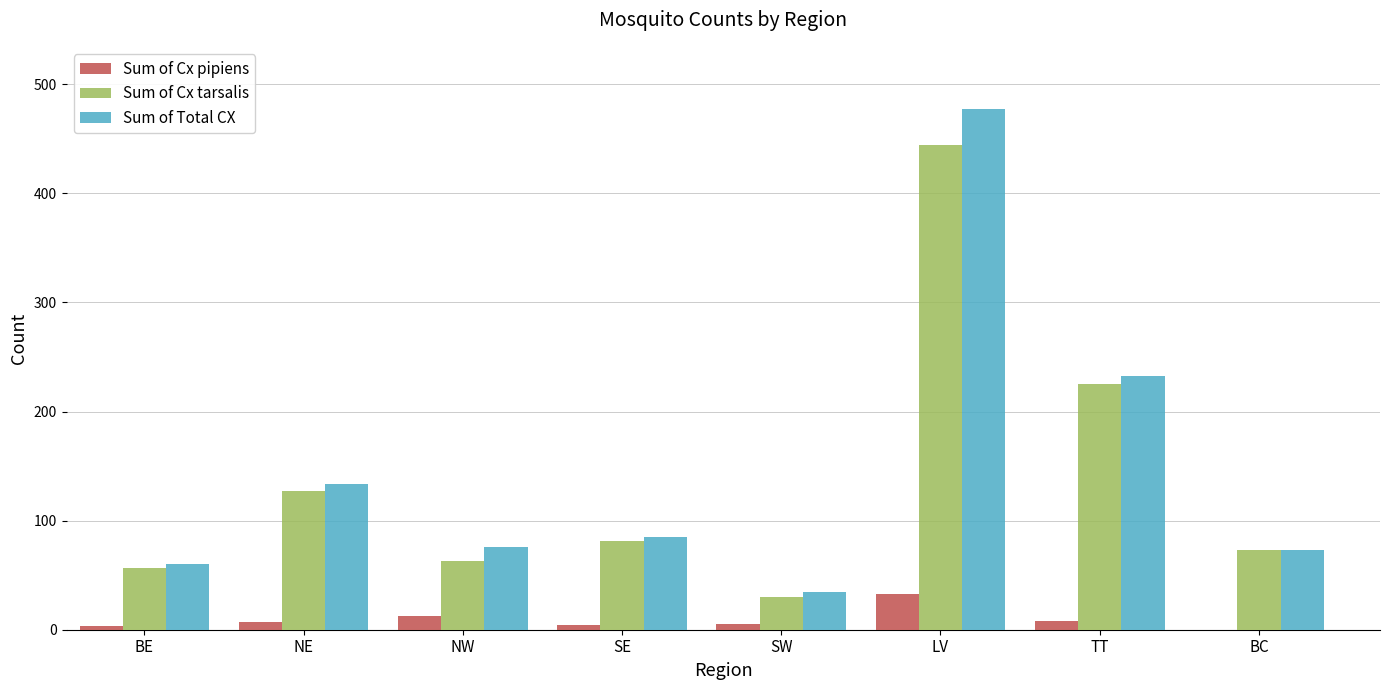

What are all the series names shown in the legend?

Sum of Cx pipiens, Sum of Cx tarsalis, Sum of Total CX